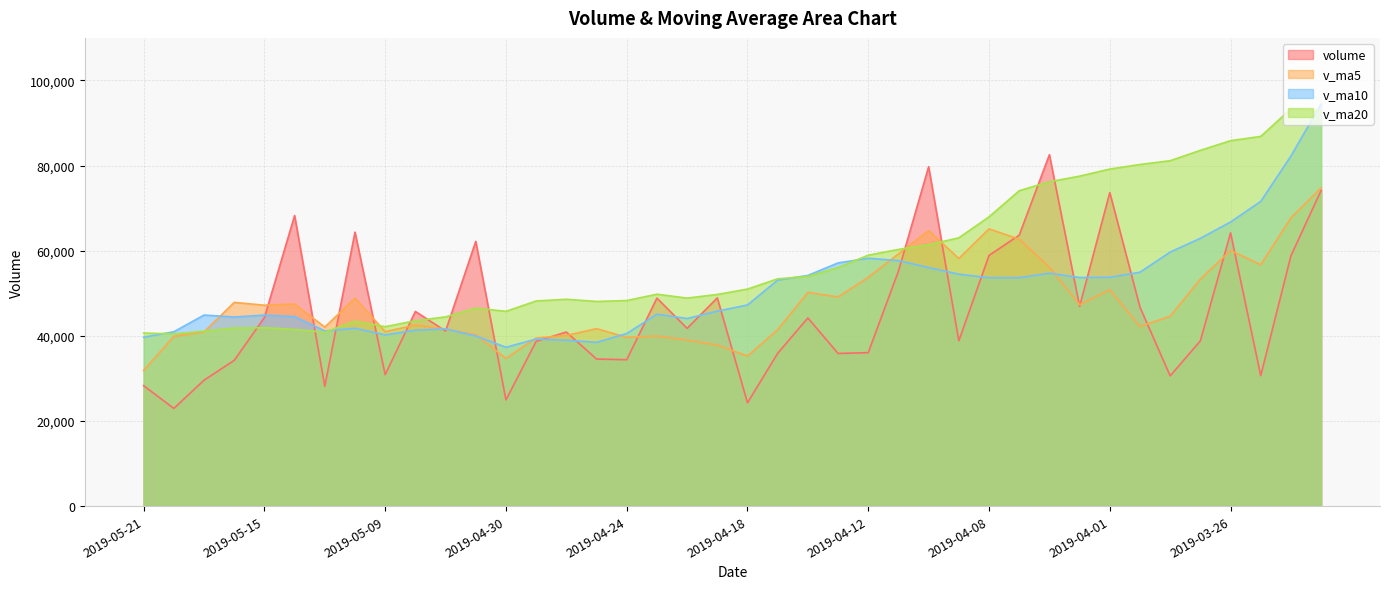

Is it true that v_ma10 equals 82248.7 at 2019-03-22?

True